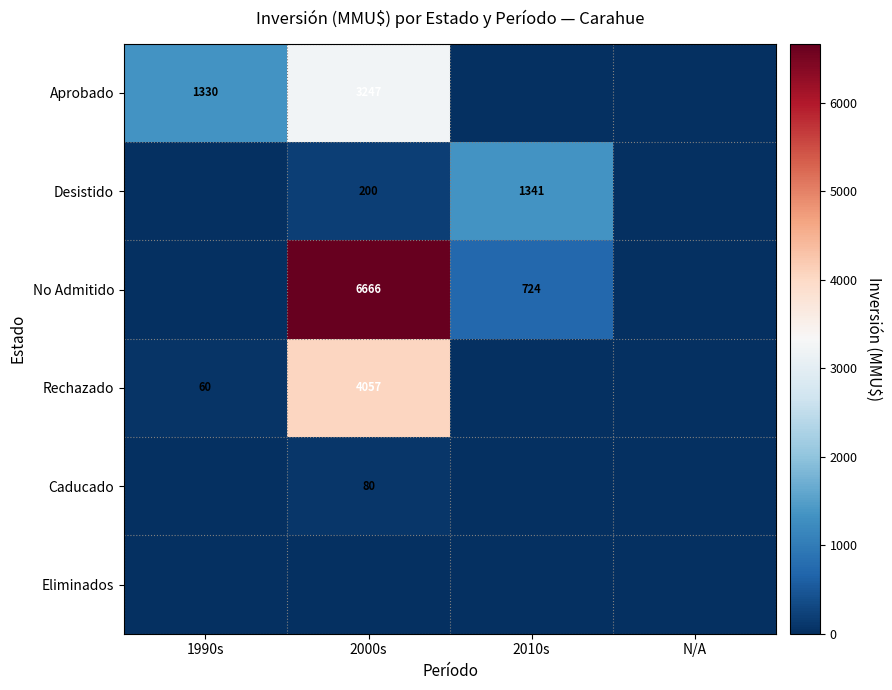

The No Admitido series shows 6666 at 2000s. True or false?

True